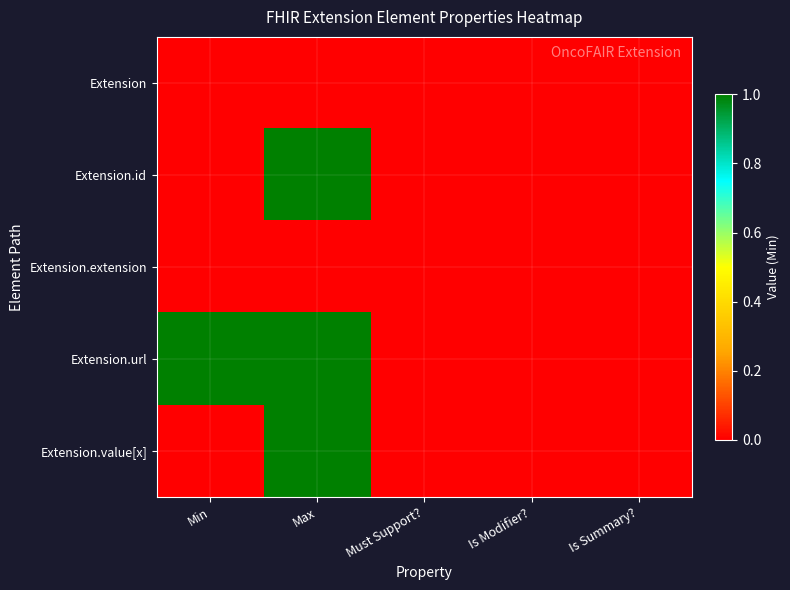

Reading left to right, what are all the values shown in this chart?

Extension: Min=0	Max=0	Must Support?=0	Is Modifier?=0	Is Summary?=0
Extension.id: Min=0	Max=1	Must Support?=0	Is Modifier?=0	Is Summary?=0
Extension.extension: Min=0	Max=0	Must Support?=0	Is Modifier?=0	Is Summary?=0
Extension.url: Min=1	Max=1	Must Support?=0	Is Modifier?=0	Is Summary?=0
Extension.value[x]: Min=0	Max=1	Must Support?=0	Is Modifier?=0	Is Summary?=0